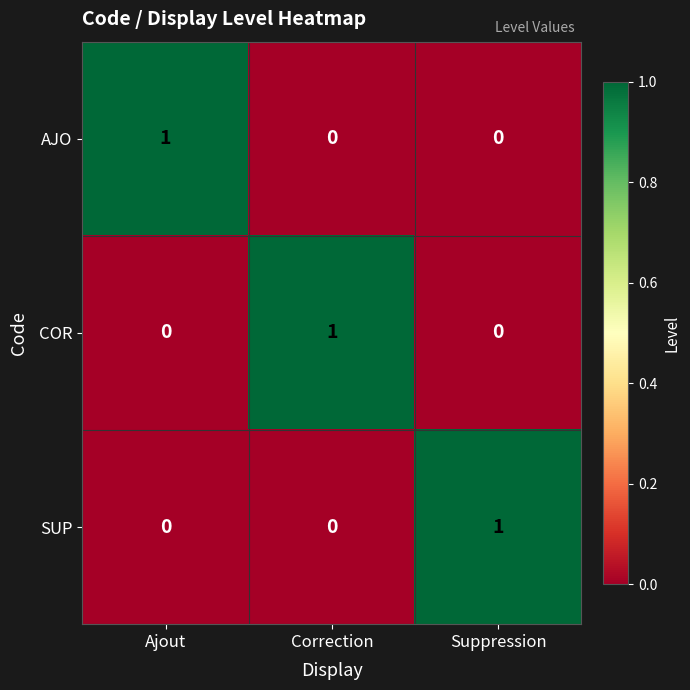

At how many categories does at least one series exceed 0?

3